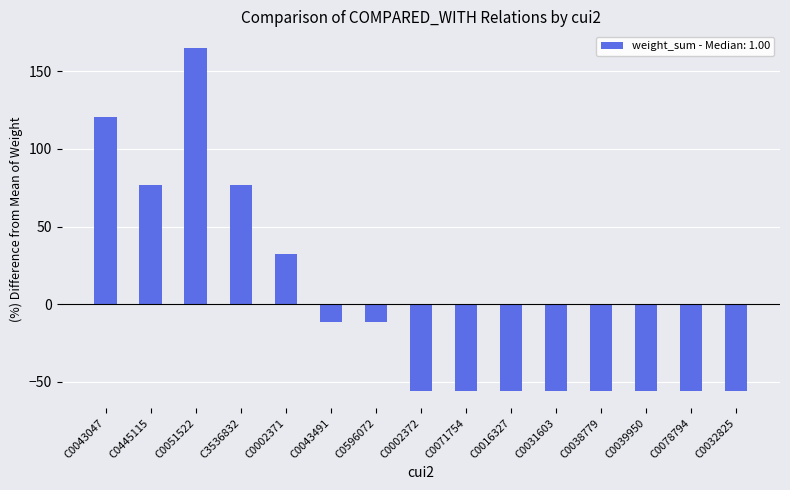

What is the difference between the maximum and minimum values?

220.6